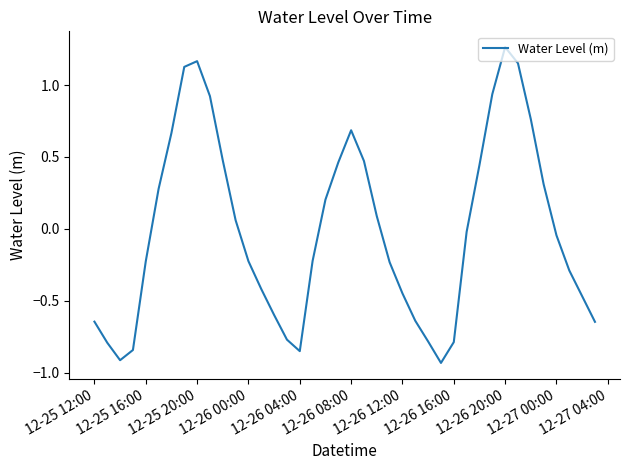

At which category does the chart reach its peak across all series?

12-26 20:00